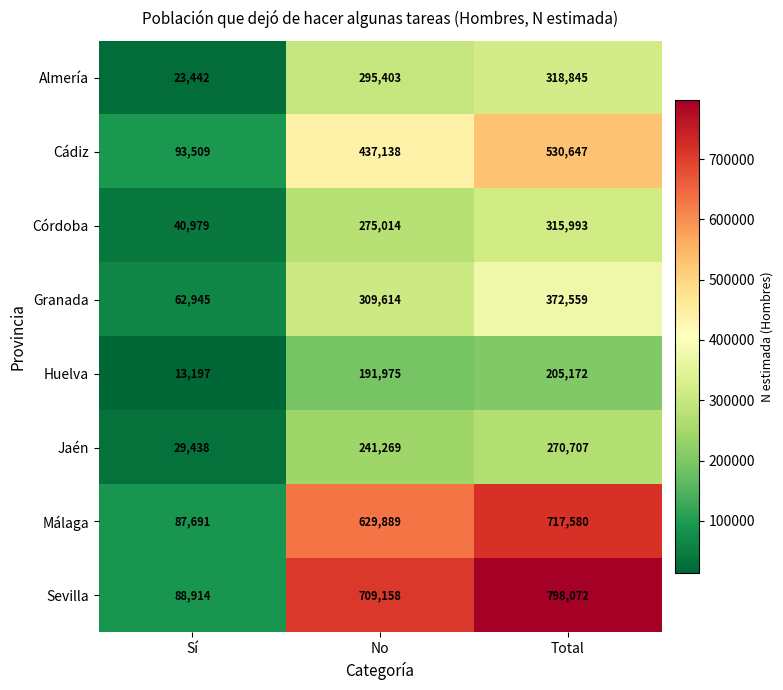

Reading left to right, extract all data points from this chart.

Almería: 23442	295403	318845
Cádiz: 93509	437138	530647
Córdoba: 40979	275014	315993
Granada: 62945	309614	372559
Huelva: 13197	191975	205172
Jaén: 29438	241269	270707
Málaga: 87691	629889	717580
Sevilla: 88914	709158	798072